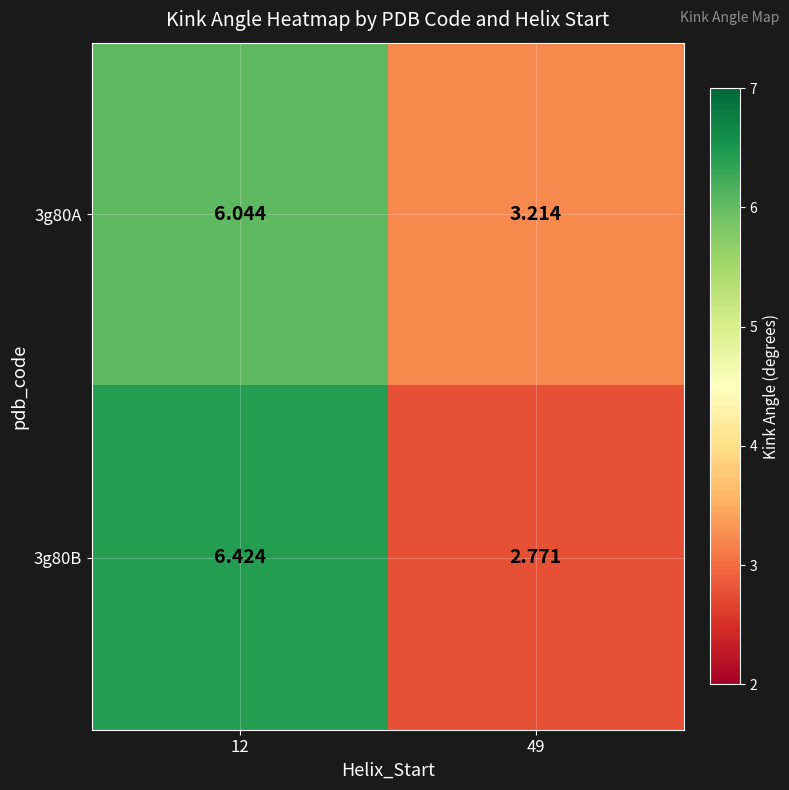

List the series in order of their overall mean, highest first.

3g80A, 3g80B